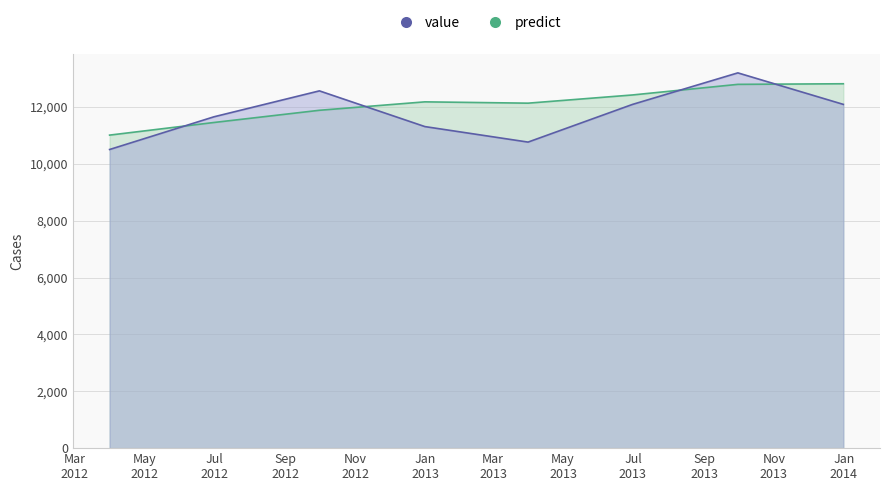

How many data points does each series have?

8